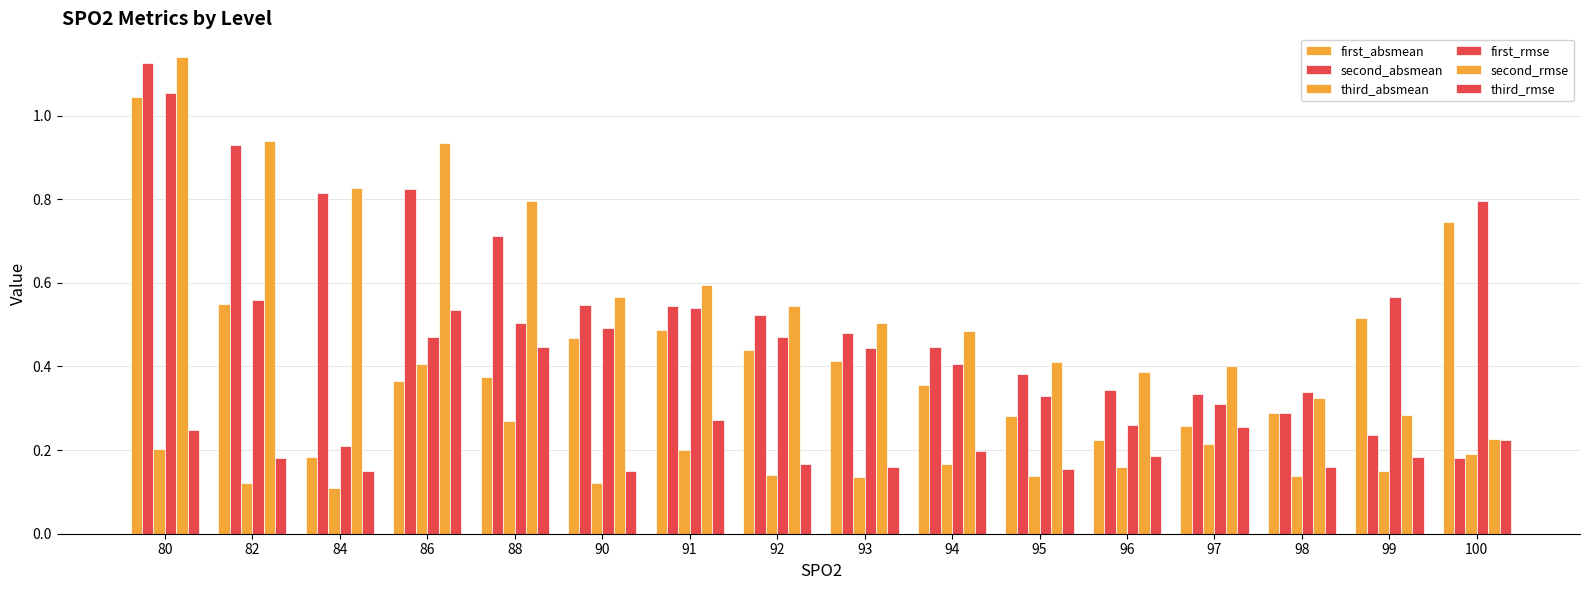

How many series are shown in this chart?

6